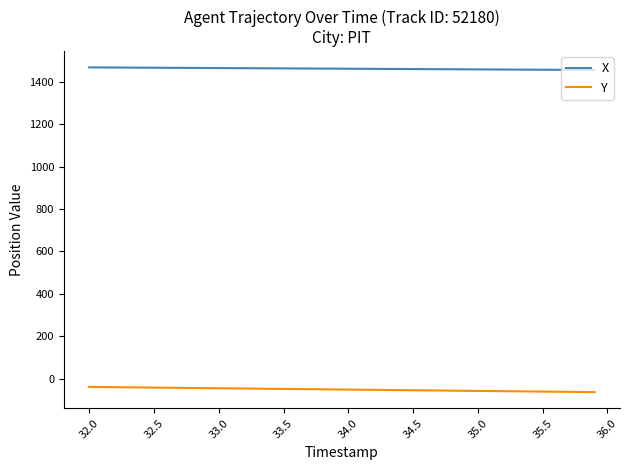

Which series has the largest total across all categories?

X